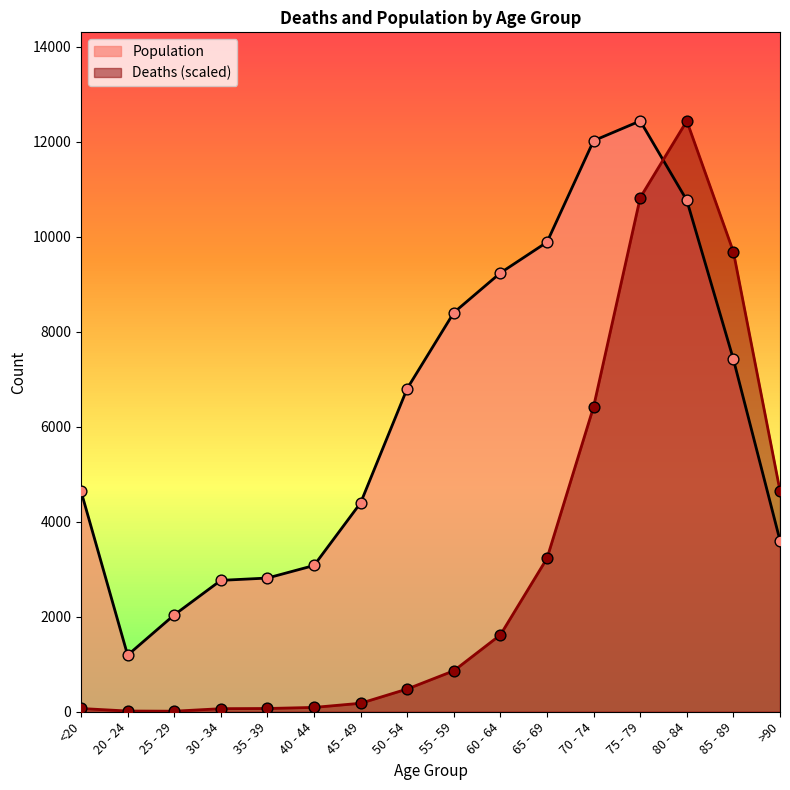

At which category is the sum across all series the highest?

75 - 79